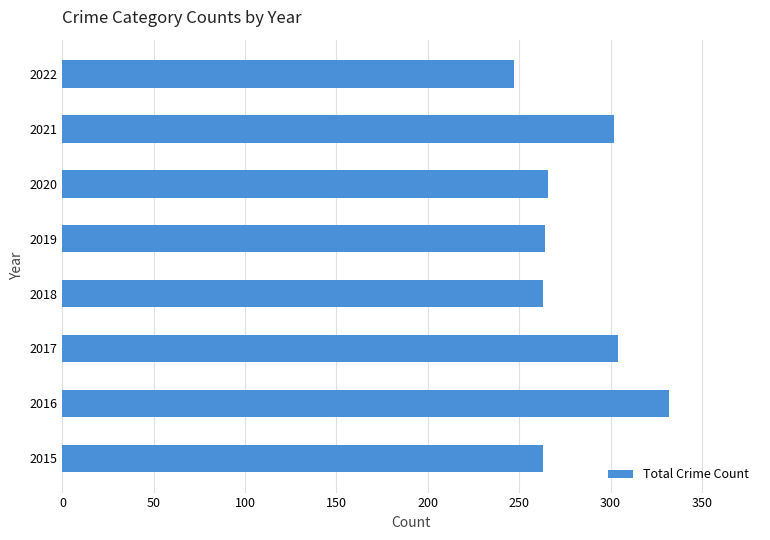

Is it true that the value at 2017 is 304?

True